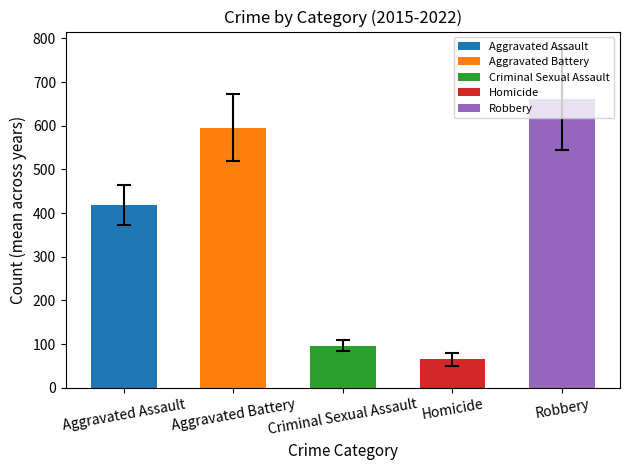

At which category does the chart reach its minimum across all series?

Homicide